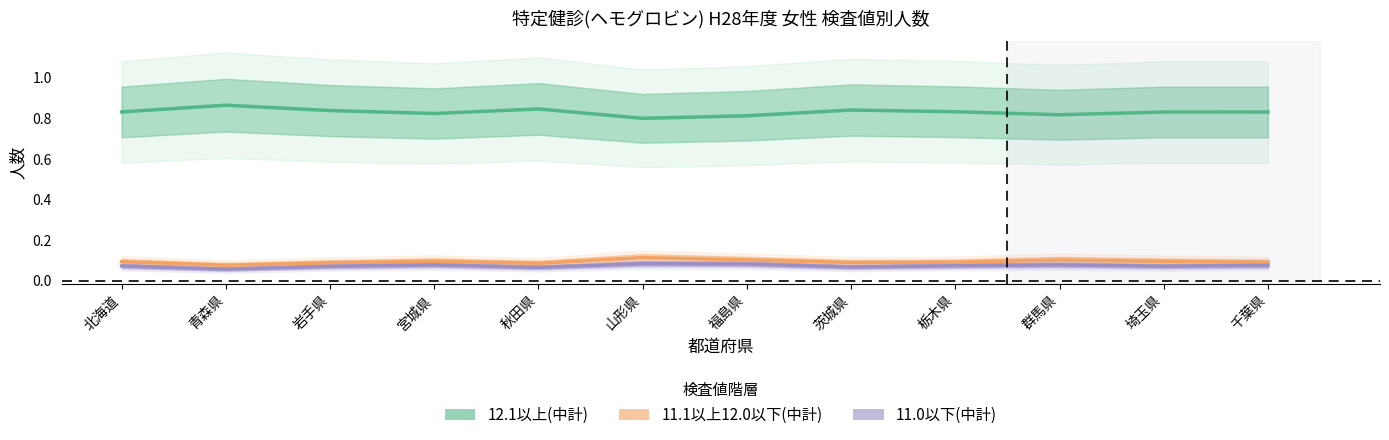

Is the value of 12.1以上(中計) at 山形県 greater than the value of 11.1以上12.0以下(中計) at 秋田県?

Yes